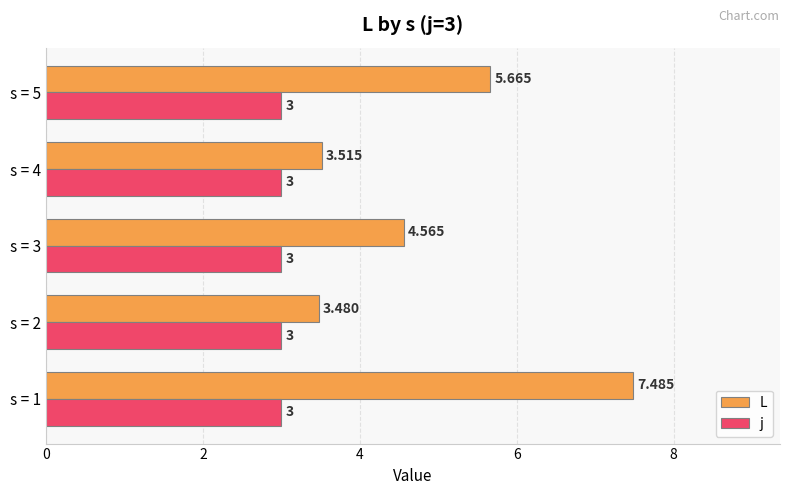

How many data points does each series have?

5